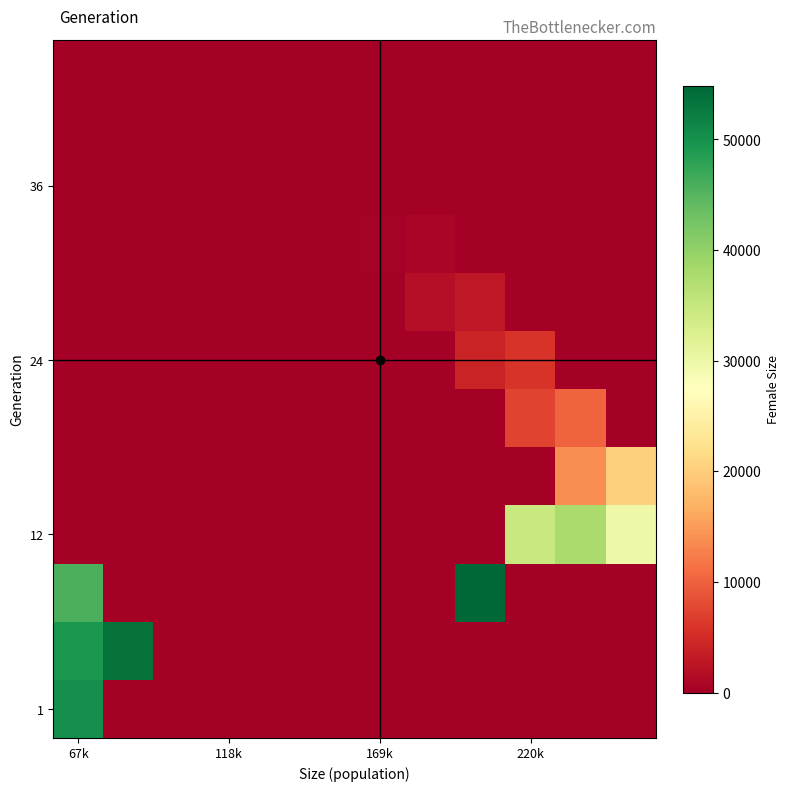

Which category has the highest value across all series?

8